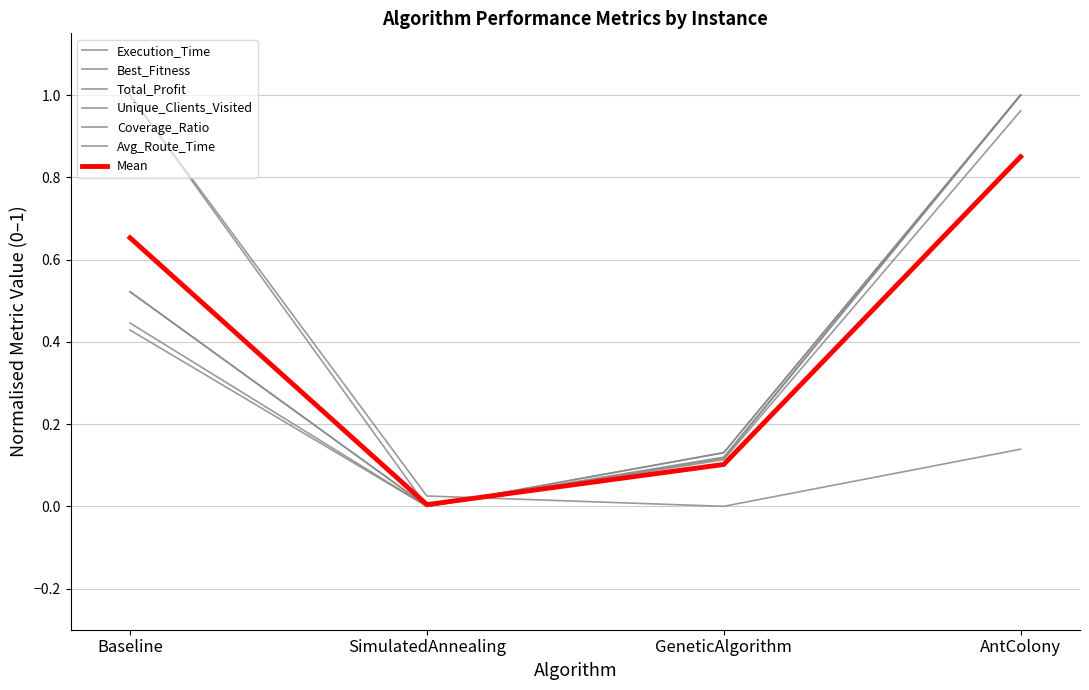

True or false: Best_Fitness and Unique_Clients_Visited cross at least once.

False